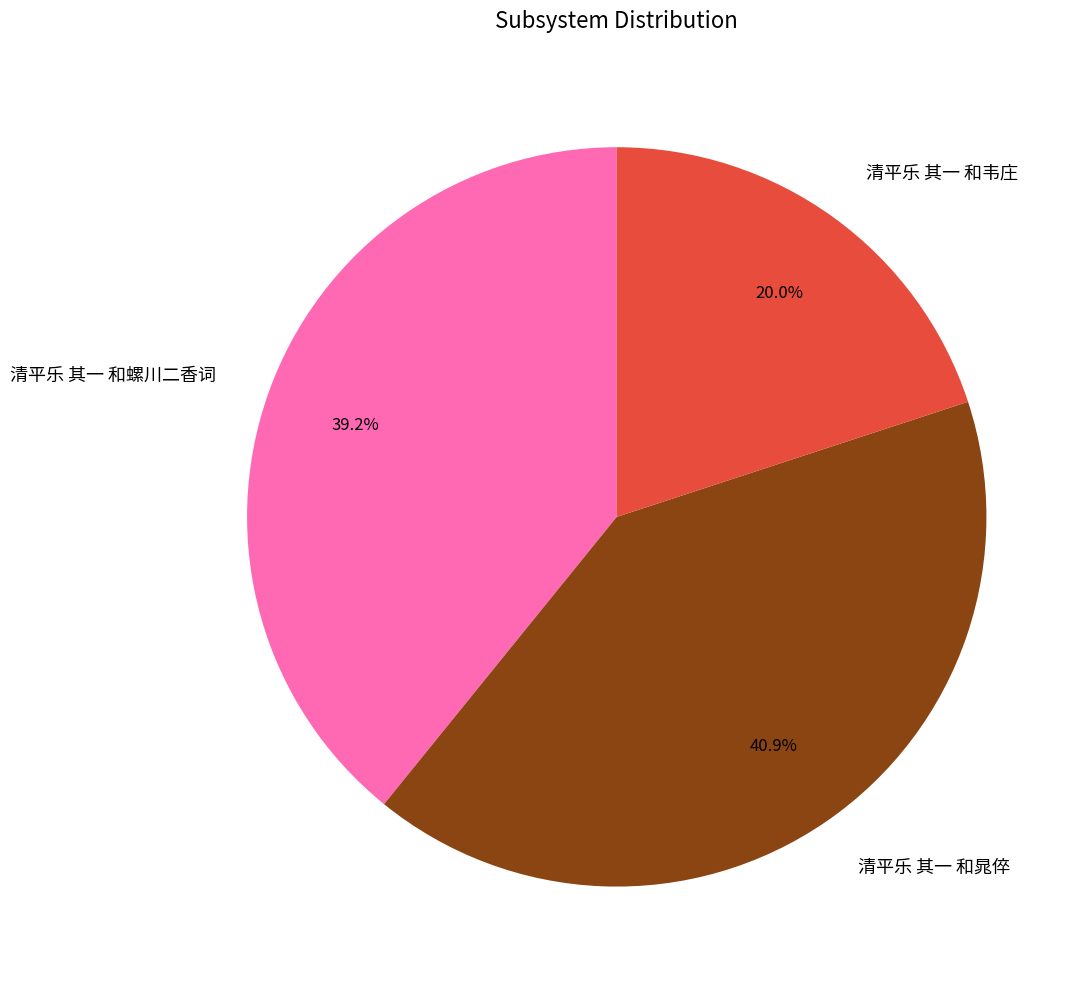

Does 清平乐 其一 和晁倅 represent more than half of the total?

No